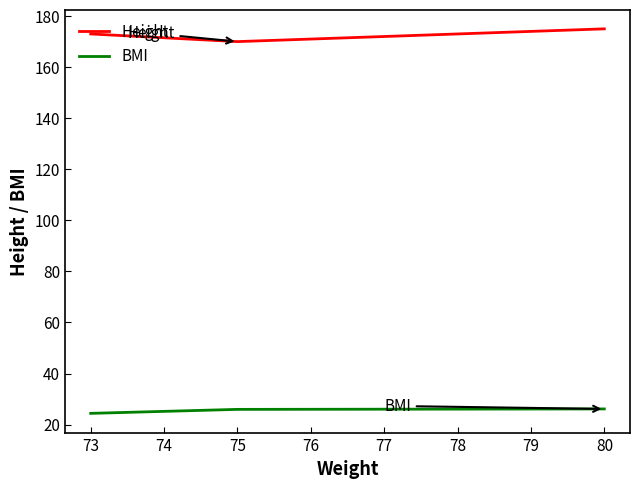

What is the difference between the highest and lowest values at 80?

148.9